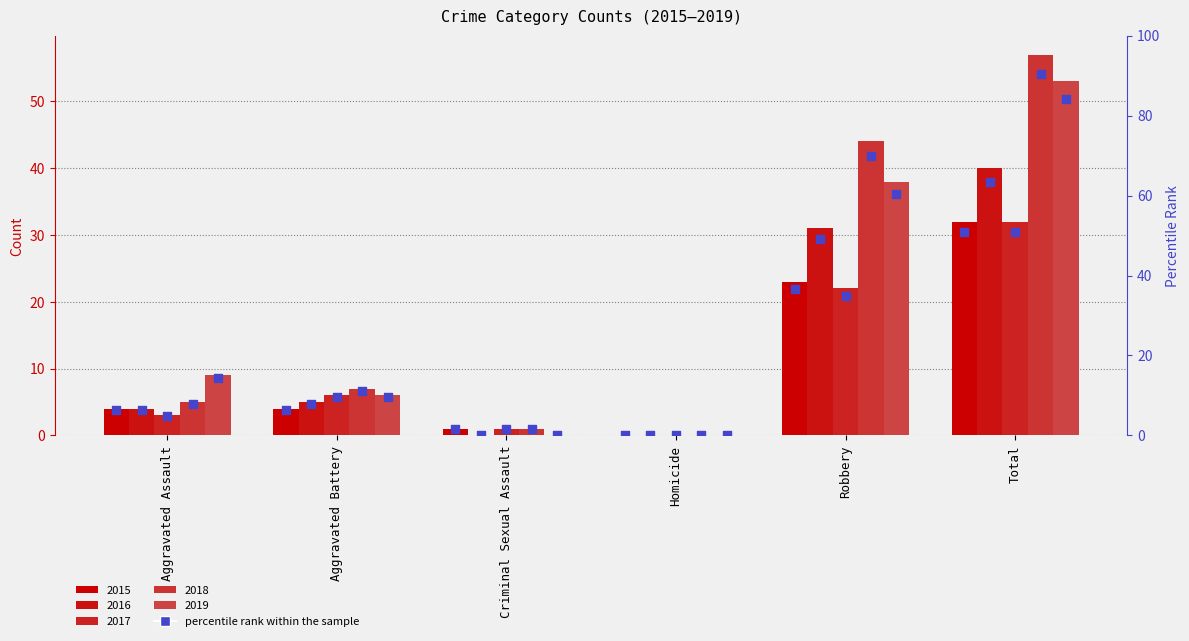

Approximately how many times larger is the value at Total compared to Robbery?

1.4